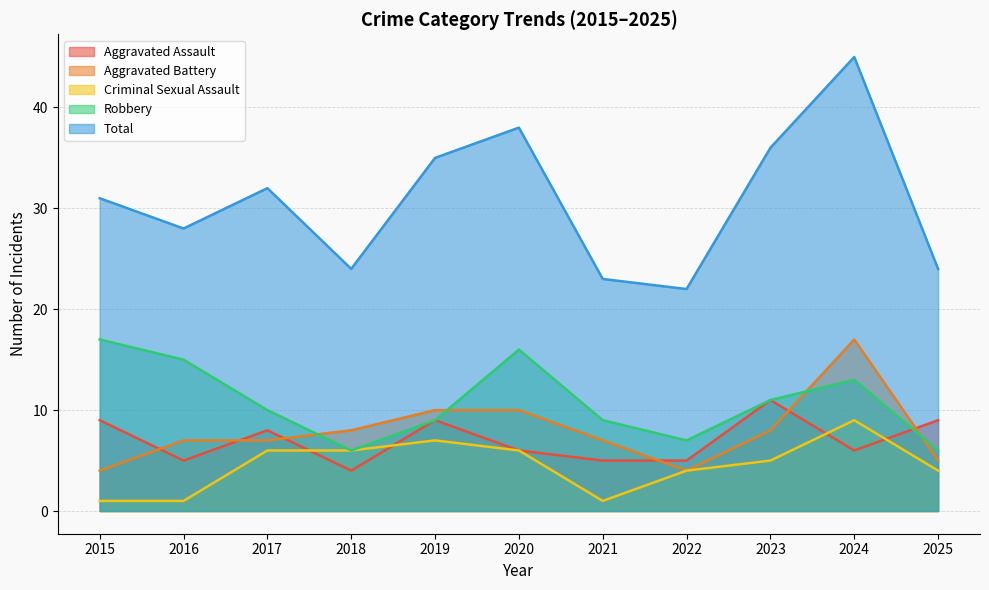

What is the sum of the Aggravated Assault values at 2015 and 2017?

17